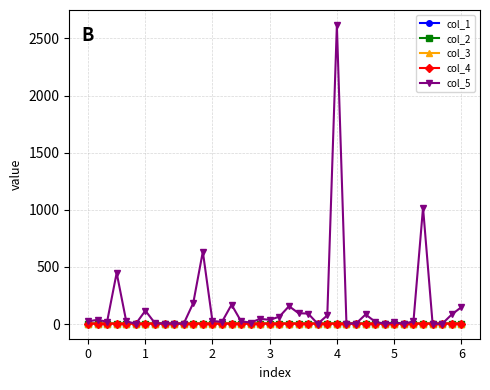

What is the value of the col_4 point at the 25th from the left?

4.5